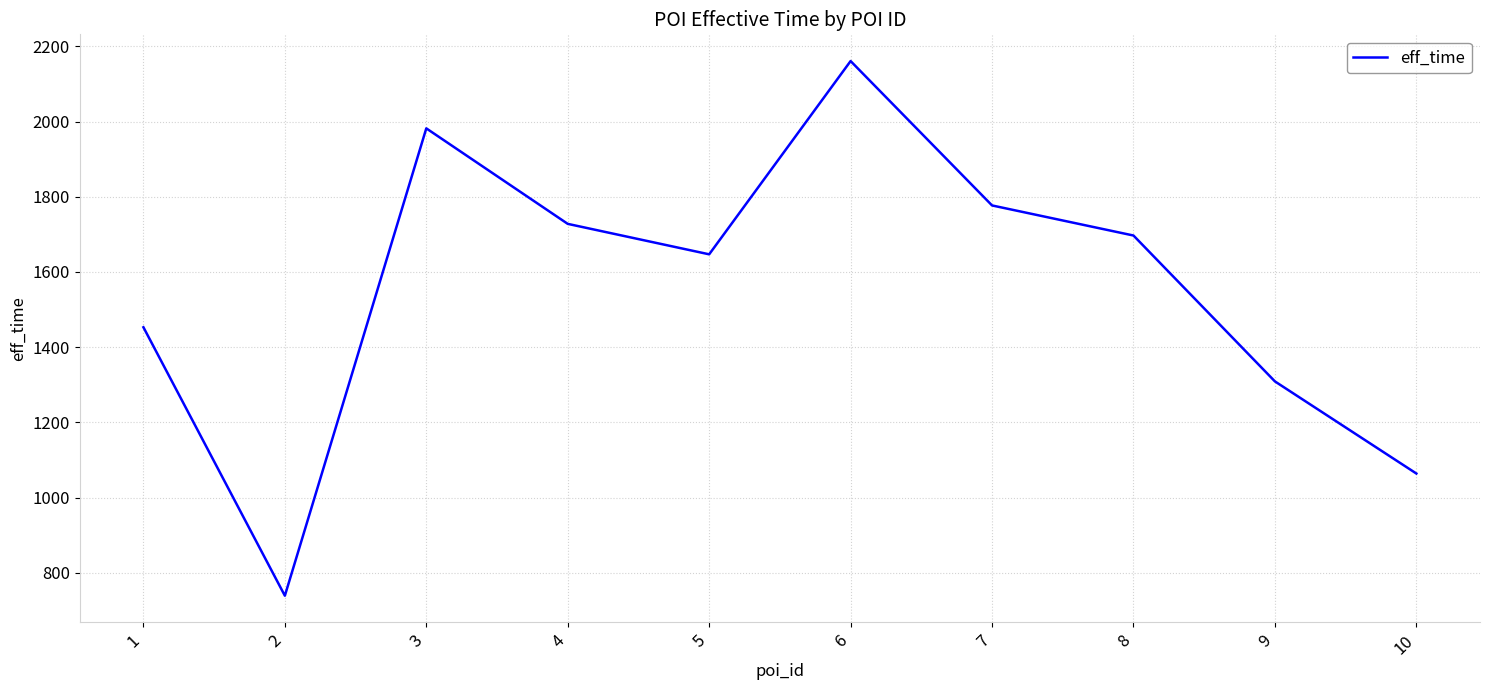

True or false: the data has more than 2 interior local peaks.

False